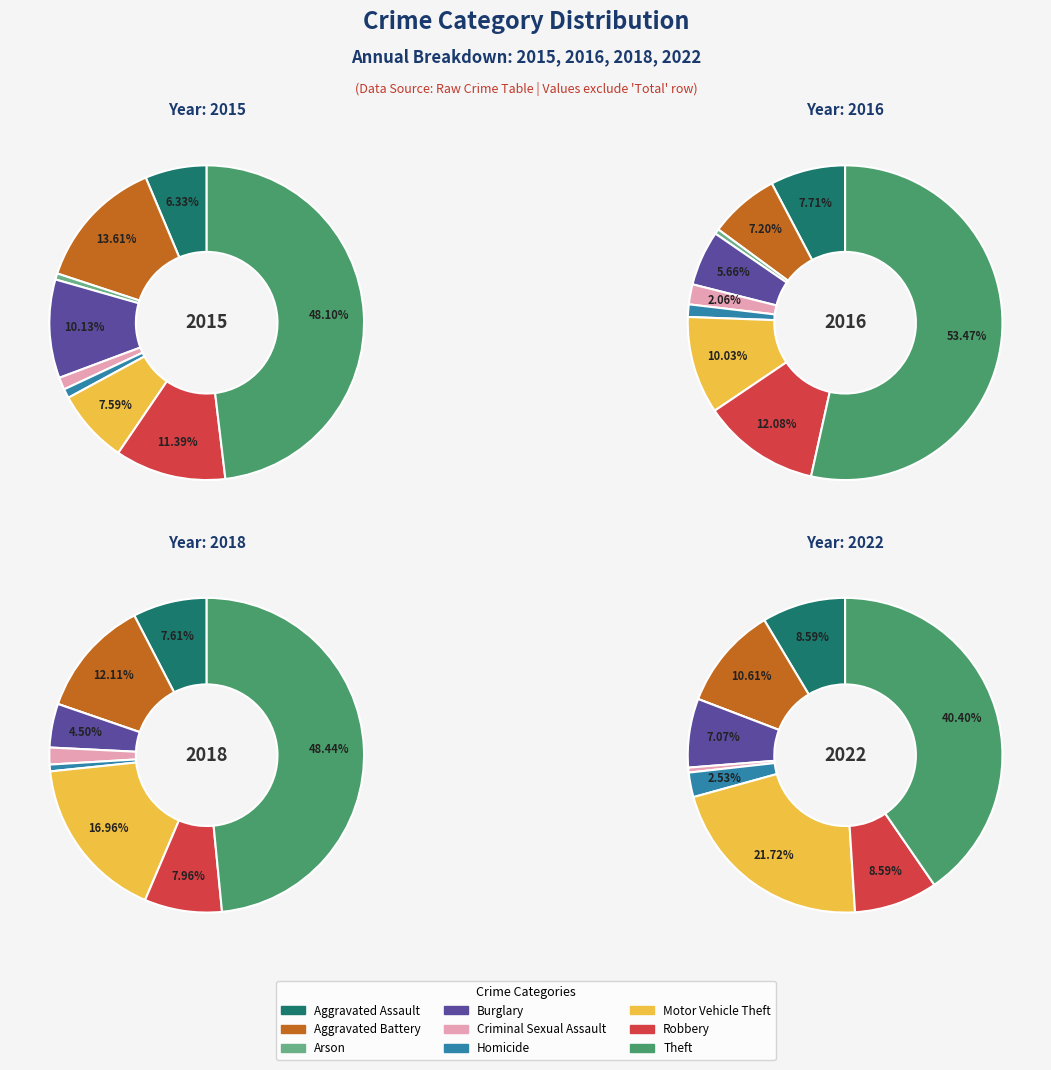

What is the smallest slice in the pie chart?

Arson